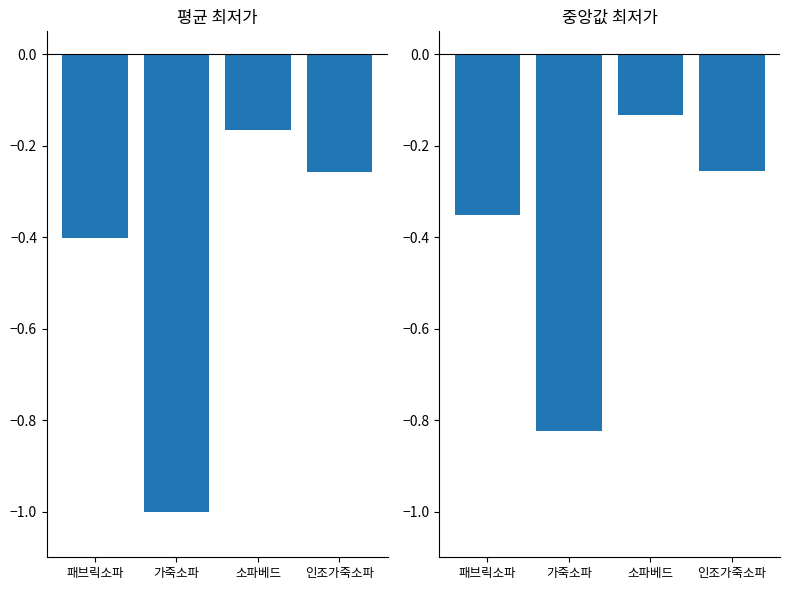

At which category is the sum across all series the highest?

소파베드